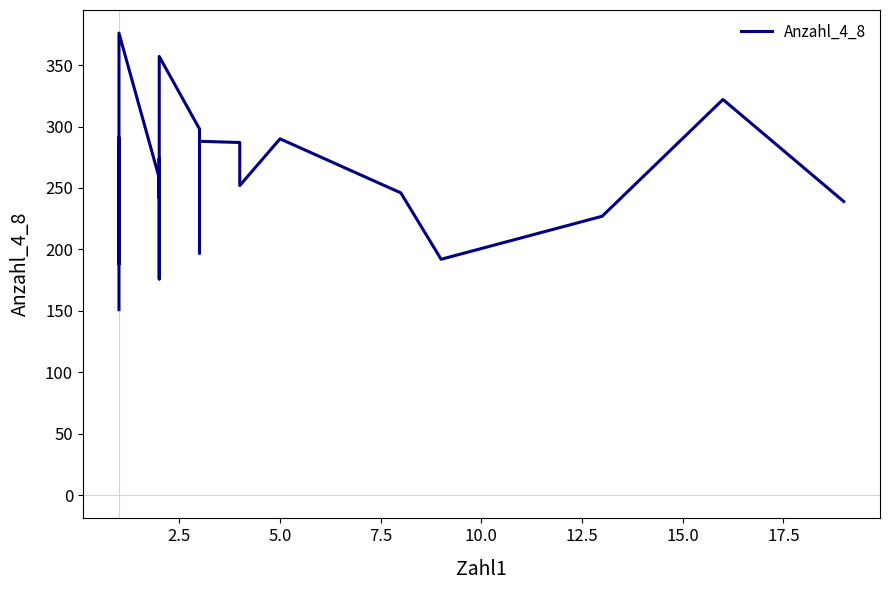

How many distinct data groups are displayed?

1